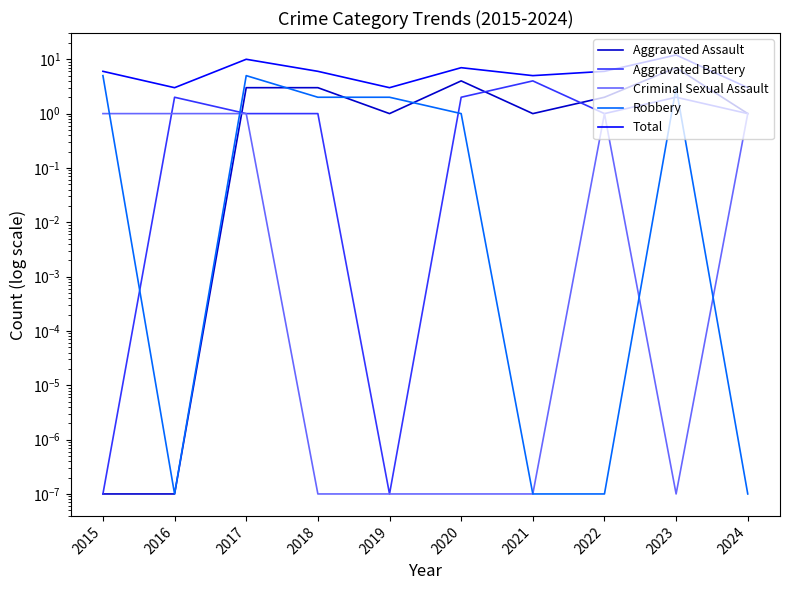

True or false: Aggravated Battery has more than 2 interior local peaks.

True